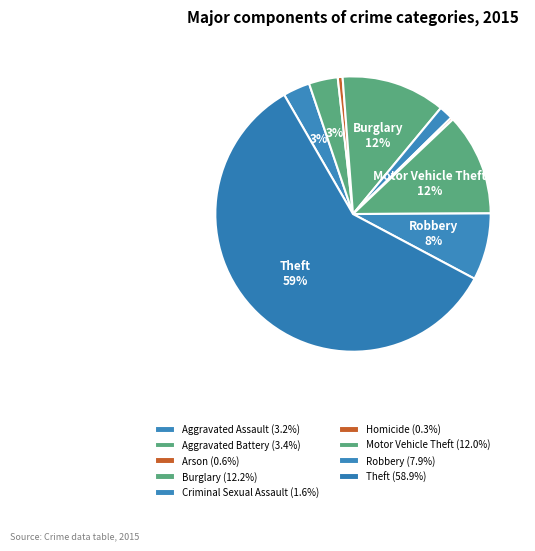

True or false: Aggravated Assault accounts for 3% of the total.

True